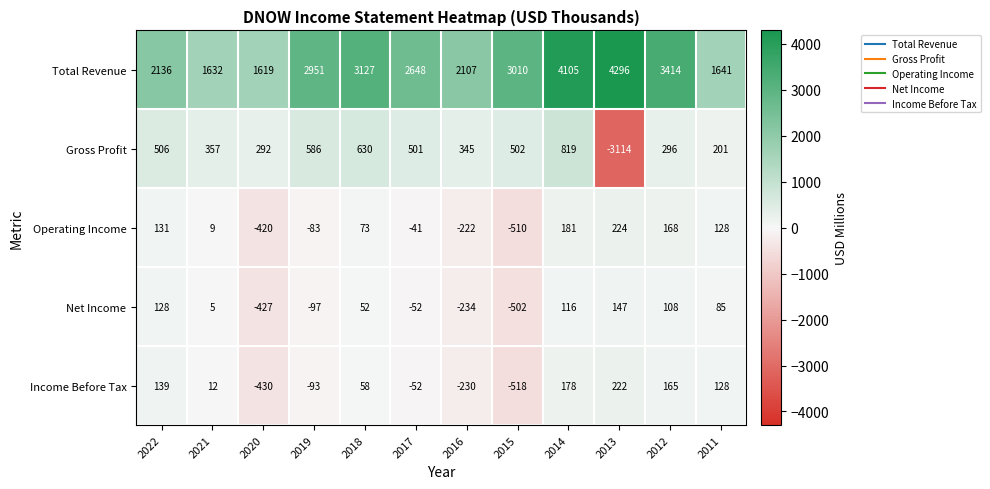

At 2016, list the series in order from smallest to largest.

Net Income, Income Before Tax, Operating Income, Gross Profit, Total Revenue